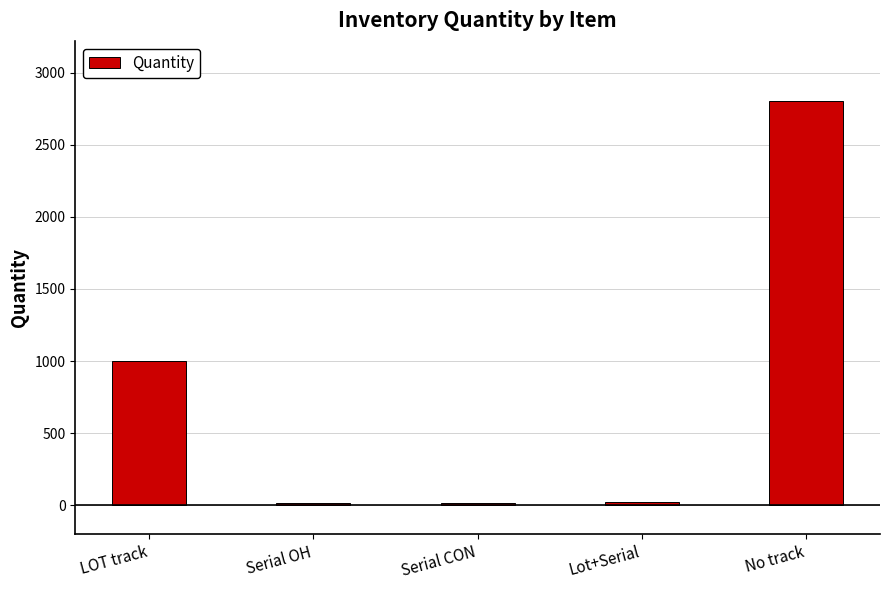

What is the label of the 5th bar from the right?

LOT track